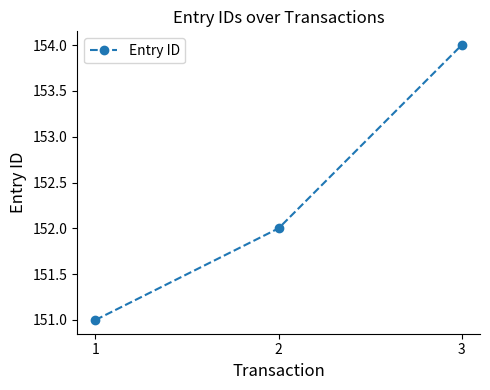

Reading left to right, list all the values displayed in this chart.

1=151	2=152	3=154